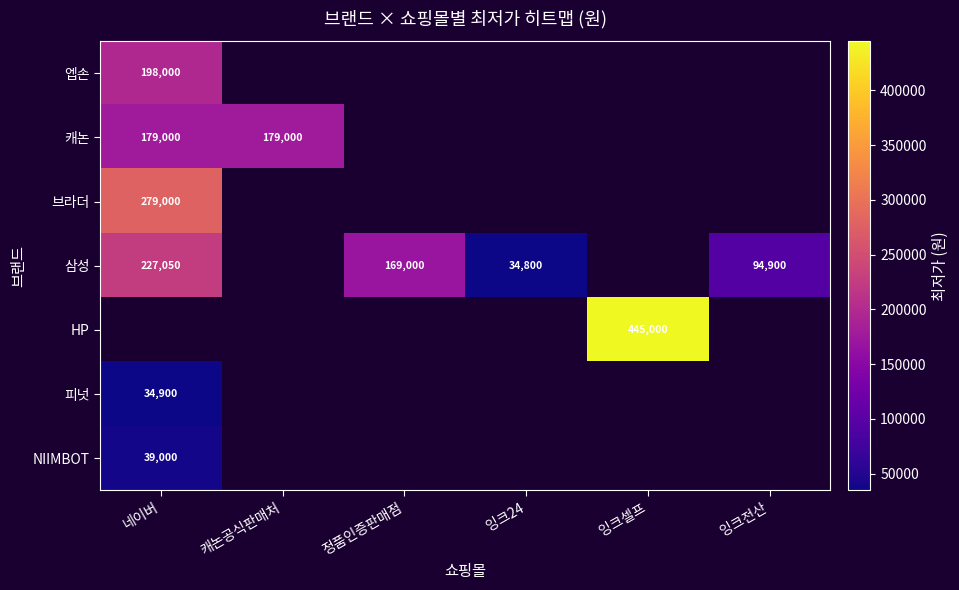

The 엡손 series shows 111134 at 네이버. True or false?

False